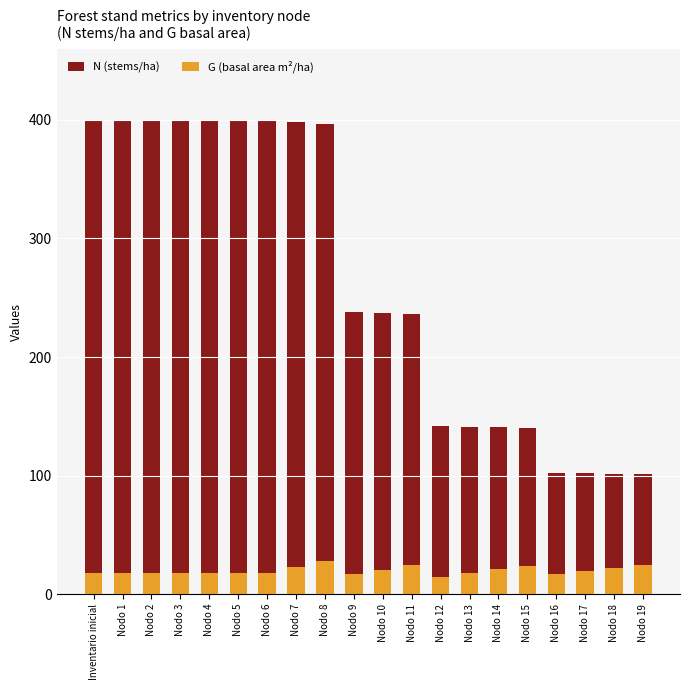

What is the label of the 13th bar from the right?

Nodo 7